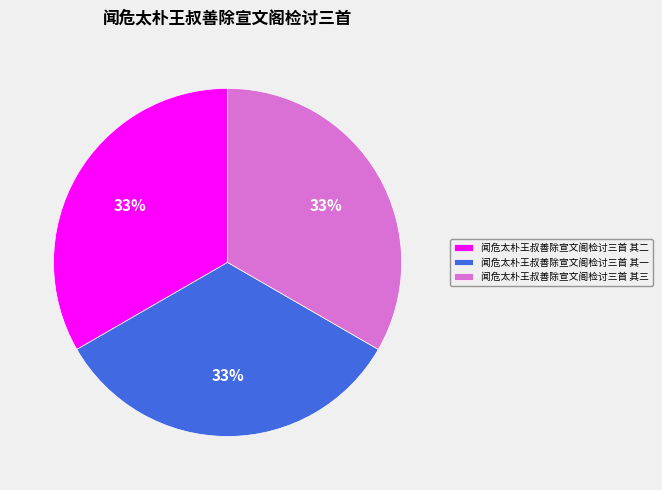

What is the ratio of the value at 闻危太朴王叔善除宣文阁检讨三首 其三 to the value at 闻危太朴王叔善除宣文阁检讨三首 其一?

1.0